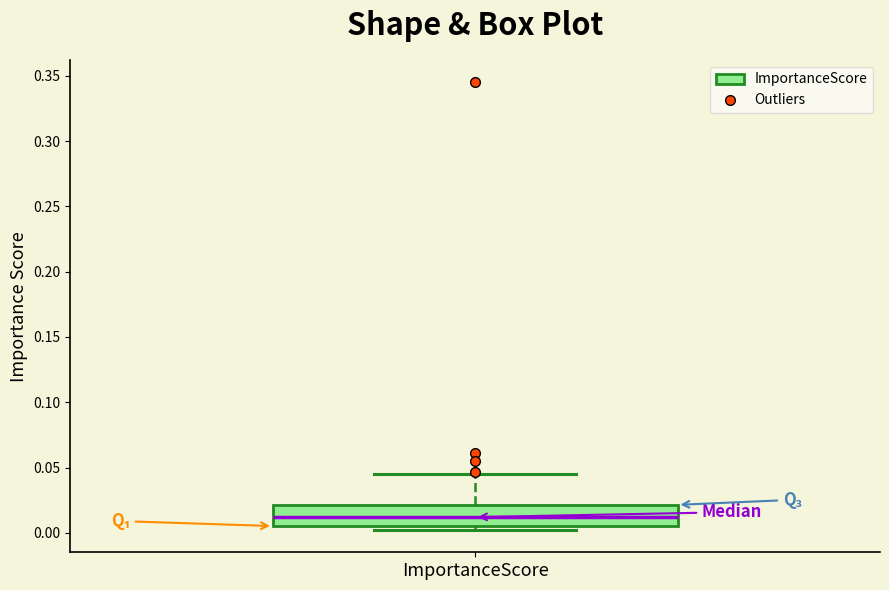

Transcribe this box plot: give where the median line is, the range the box spans, and where the two whiskers end, as read against the y-axis. The values are not printed on the chart, so give them approximately, as read against the axis.

median 0.010, box 0.005 to 0.020, whiskers 0.000 to 0.045